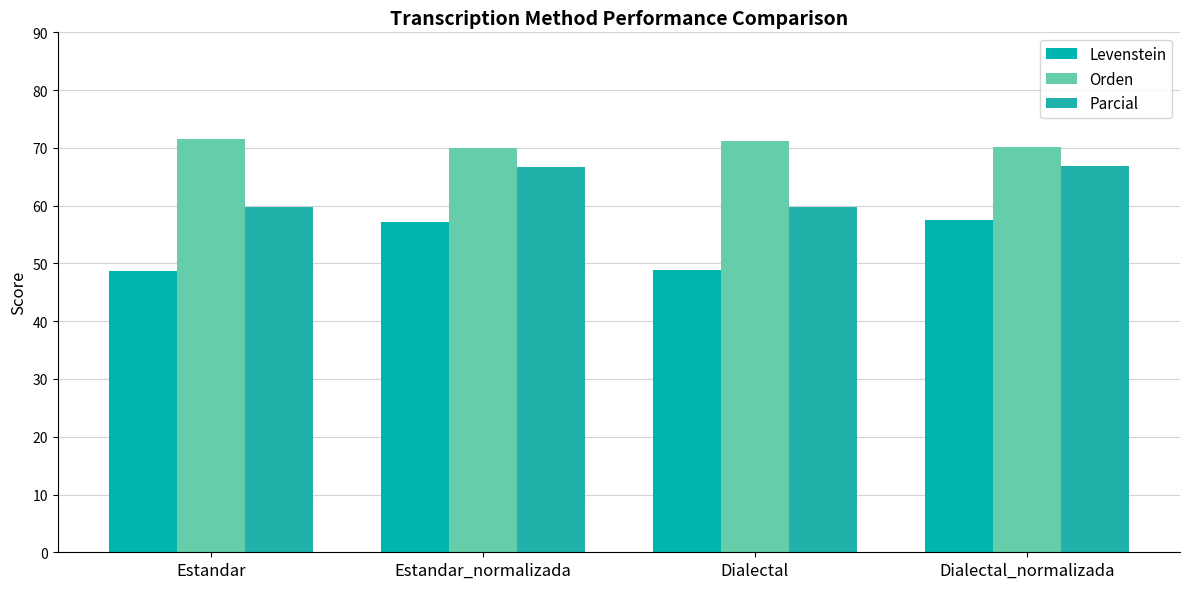

What is the label of the 4th bar from the left?

Dialectal_normalizada